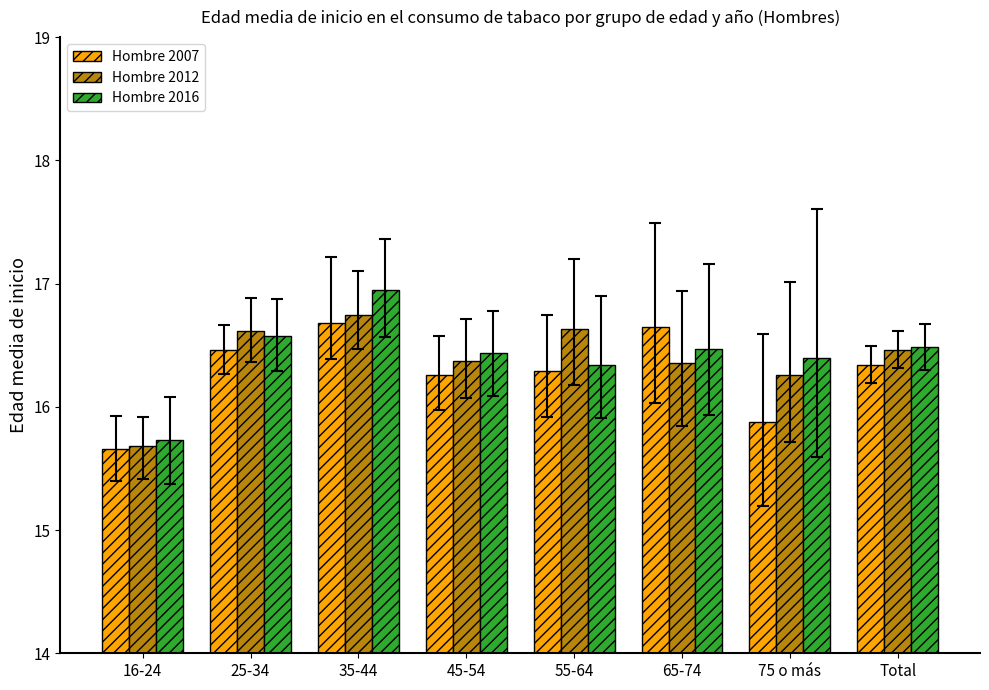

List the series in order of their peak value, highest first.

Hombre 2016, Hombre 2012, Hombre 2007